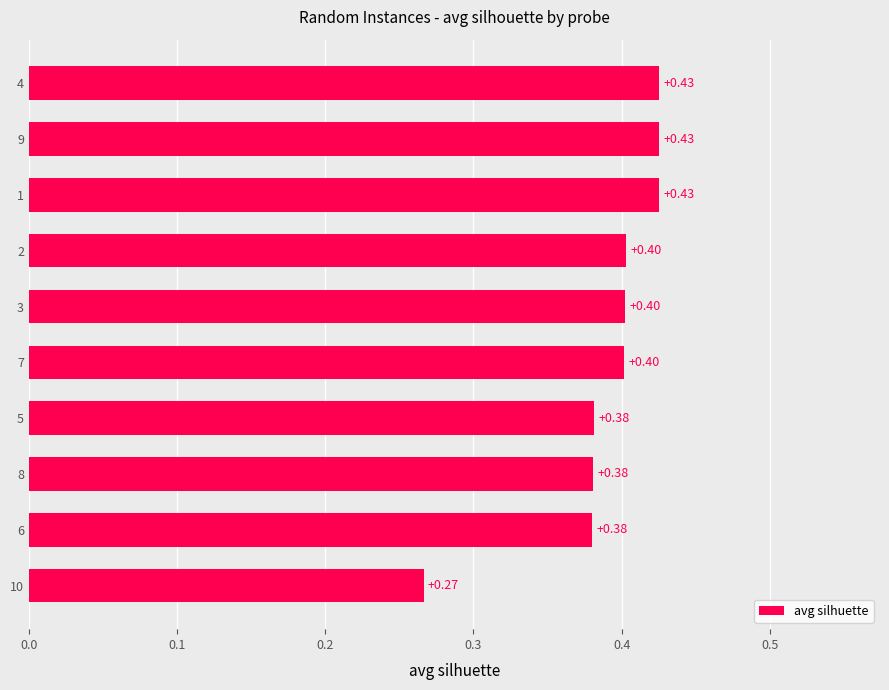

What is the change in value from 10 to 2?

+0.1